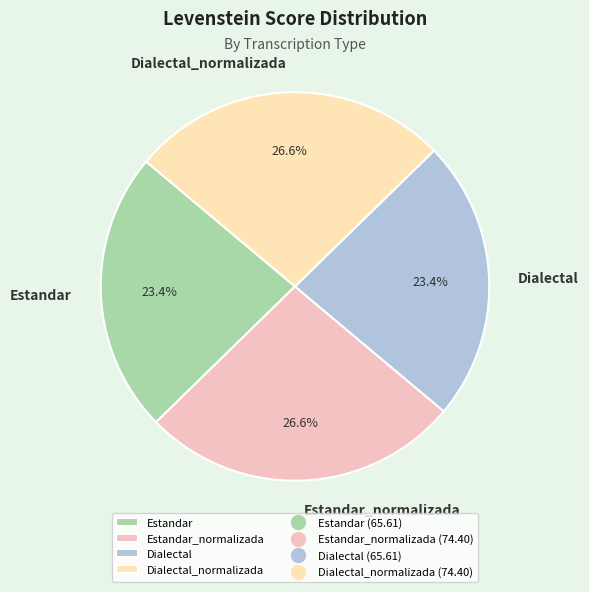

Is it true that Dialectal is 38% of the pie?

False